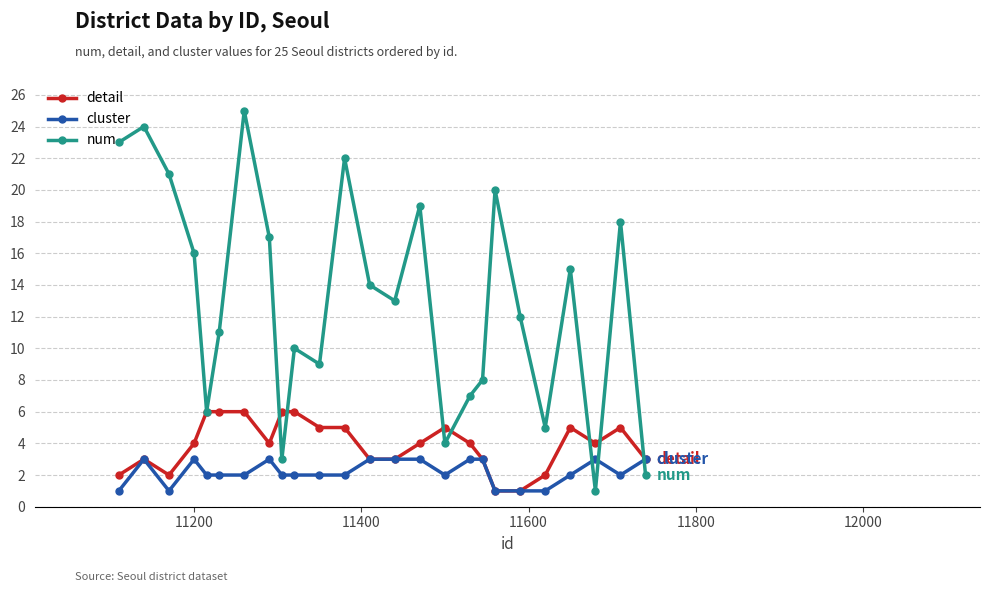

After their last crossing, which series has the higher values: cluster or num?

cluster